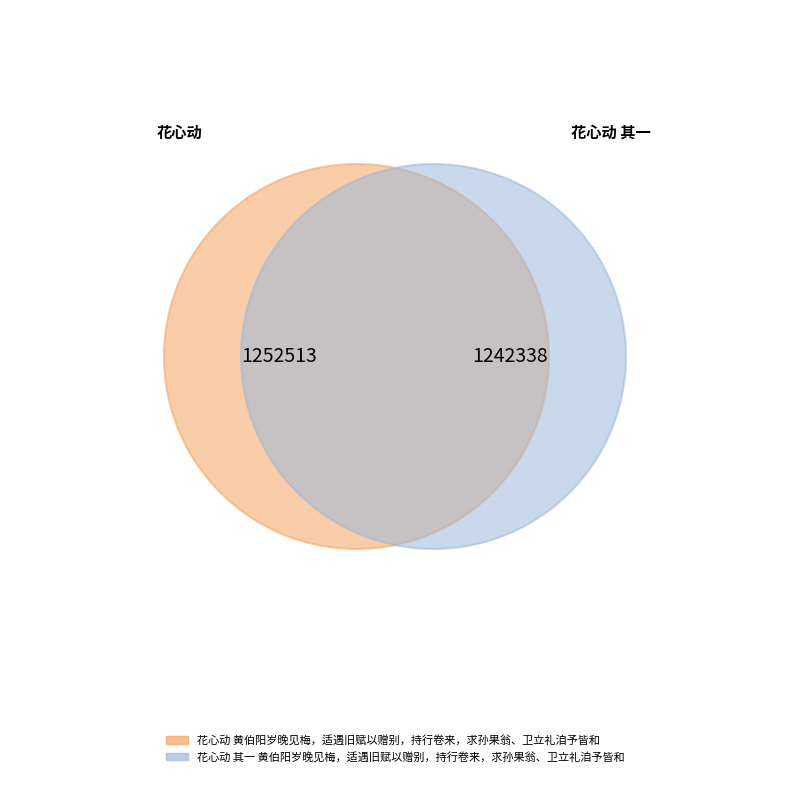

What is the ratio of the value at 花心动 其一 黄伯阳岁晚见梅，适遇旧赋以赠别，持行卷来，求孙果翁、卫立礼洎予皆和 to the value at 花心动 黄伯阳岁晚见梅，适遇旧赋以赠别，持行卷来，求孙果翁、卫立礼洎予皆和?

1.0